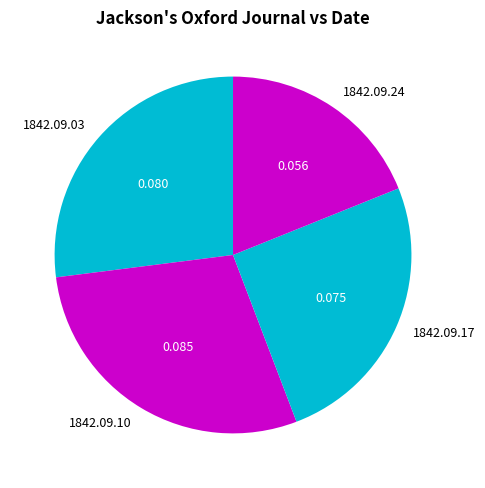

Combined, do 1842.09.03 and 1842.09.10 account for over 50%?

Yes